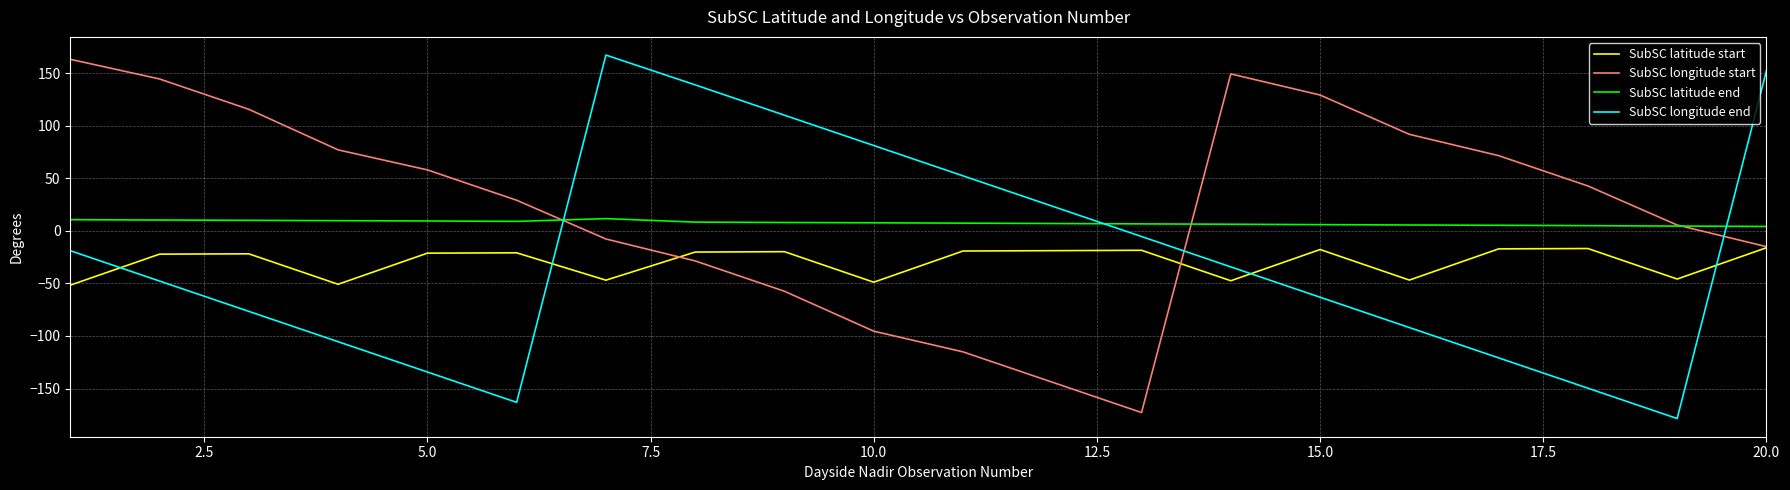

What is the minimum value for SubSC longitude end?

-178.6